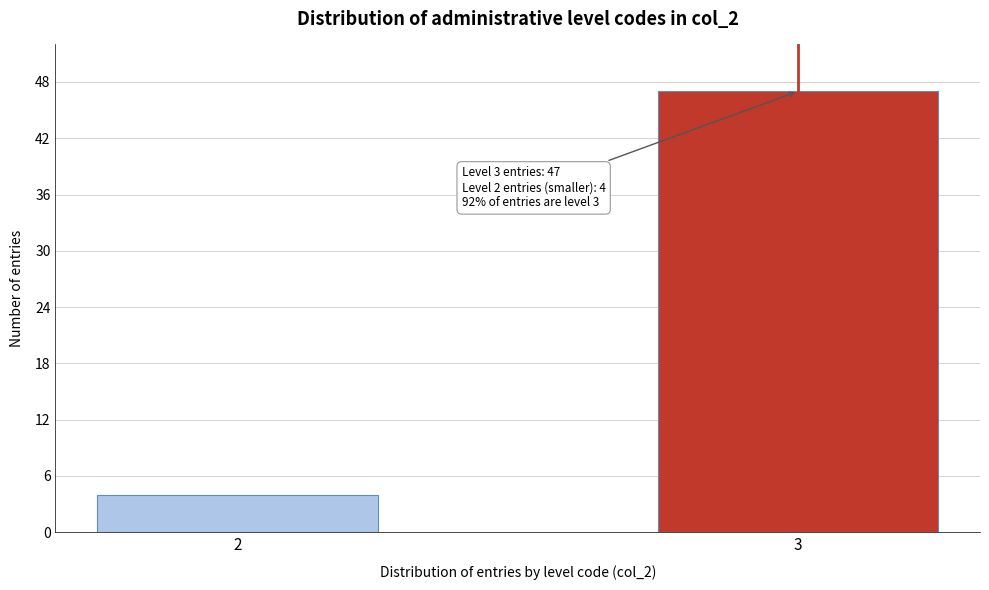

Reading right to left, transcribe all the data shown in this chart.

47	4